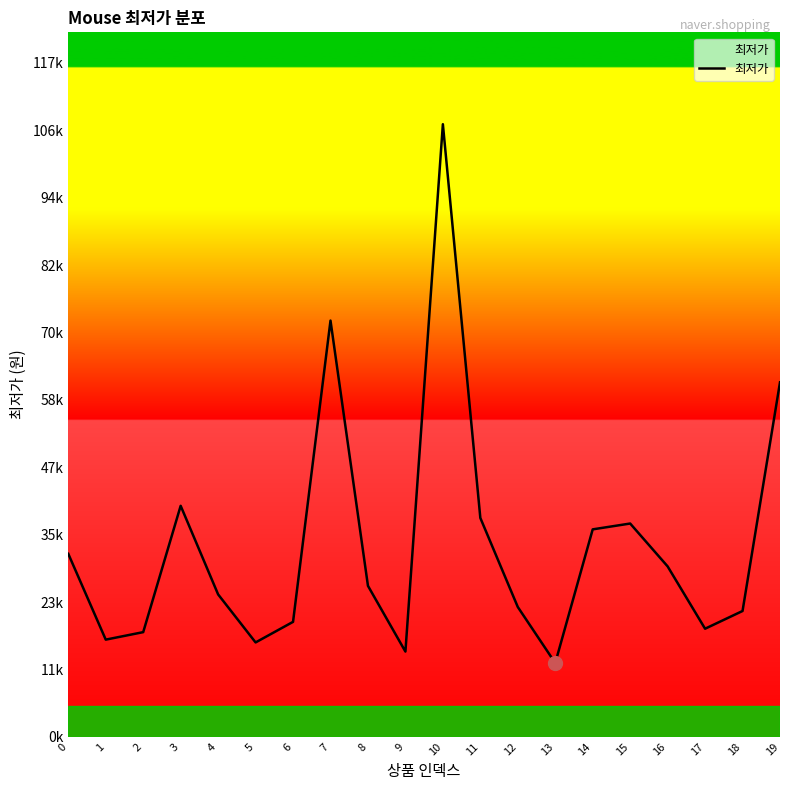

Is this an area chart (filled region under the line)?

Yes